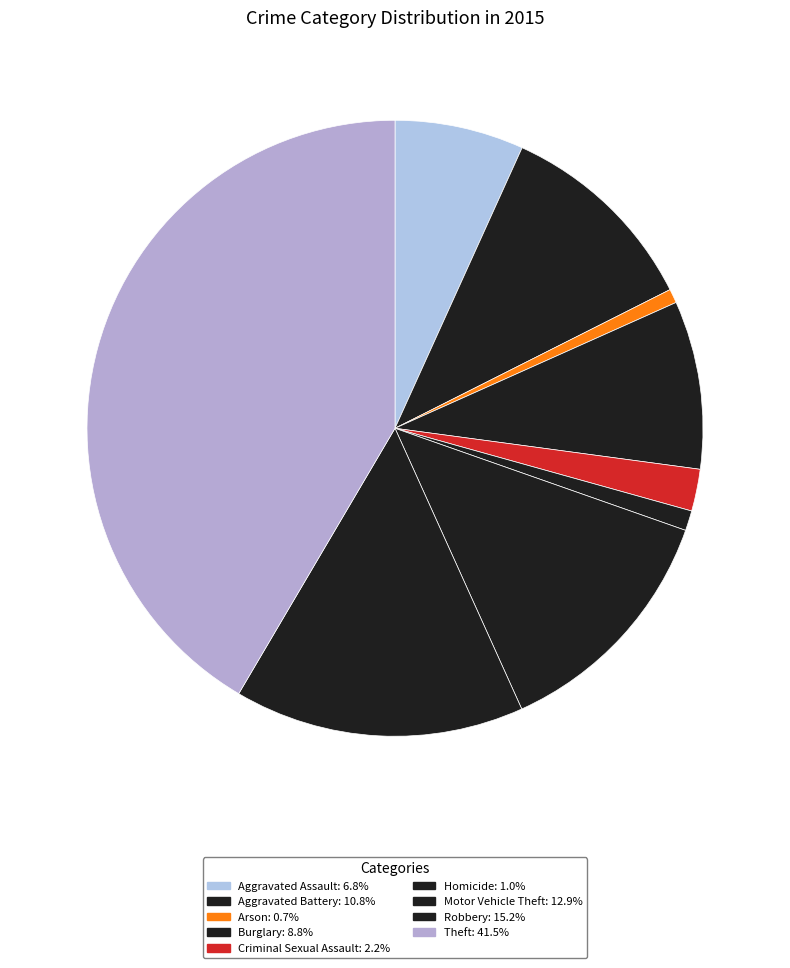

What percentage is the Aggravated Assault slice, to the nearest percent?

7%